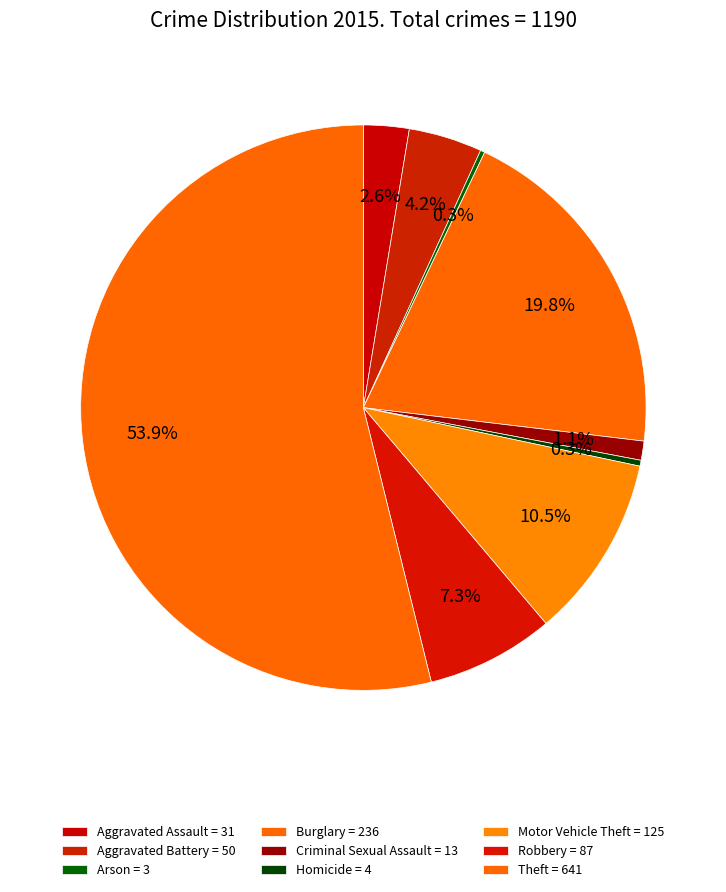

Do Aggravated Assault and Aggravated Battery together represent more than half of the pie?

No